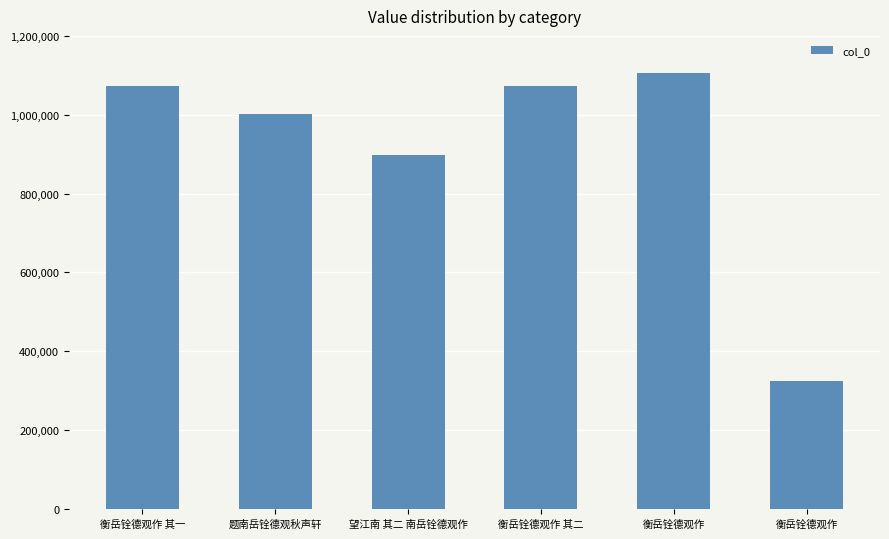

List the labels in order of value, largest first.

衡岳铨德观作, 衡岳铨德观作 其二, 衡岳铨德观作 其一, 题南岳铨德观秋声轩, 望江南 其二 南岳铨德观作, 衡岳铨德观作